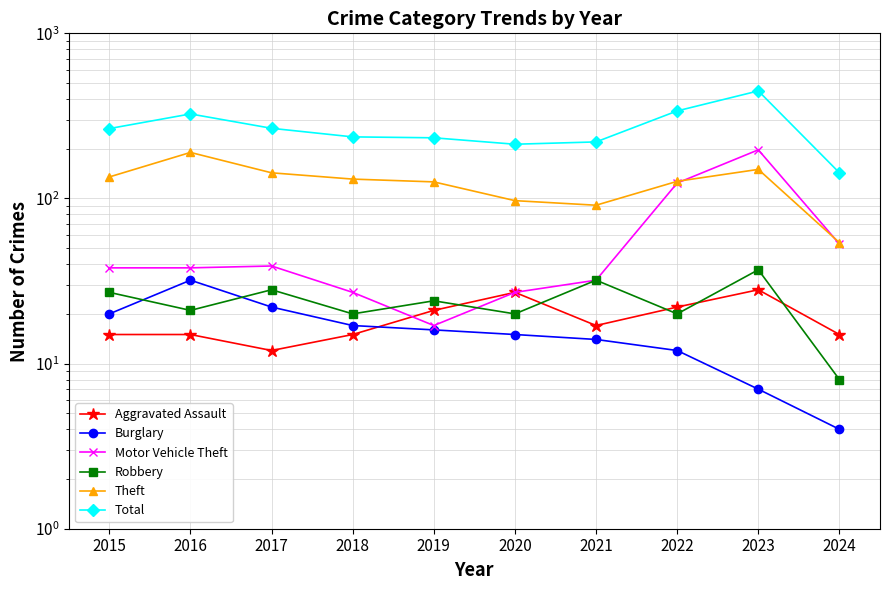

Which has a higher value, 2015 or 2018?

2015